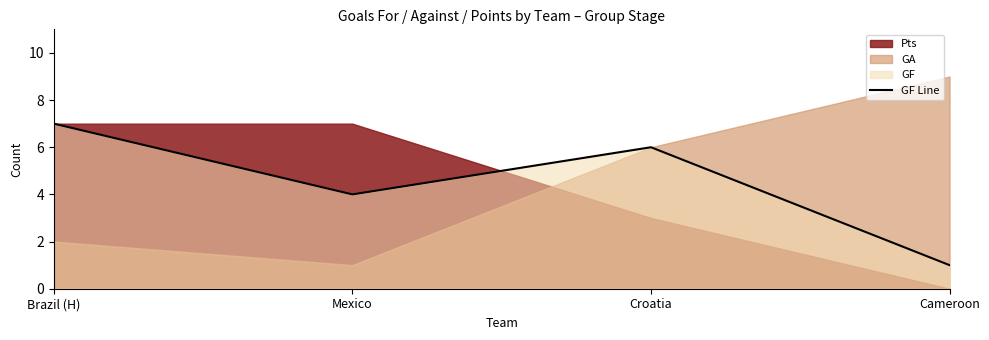

How many values are below 6?

2